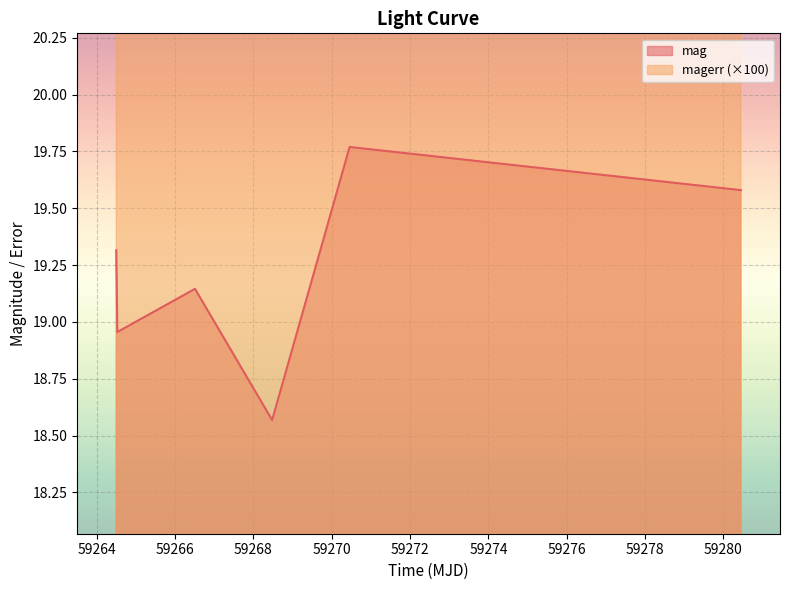

What position from the left is 59264.524733799975?

2